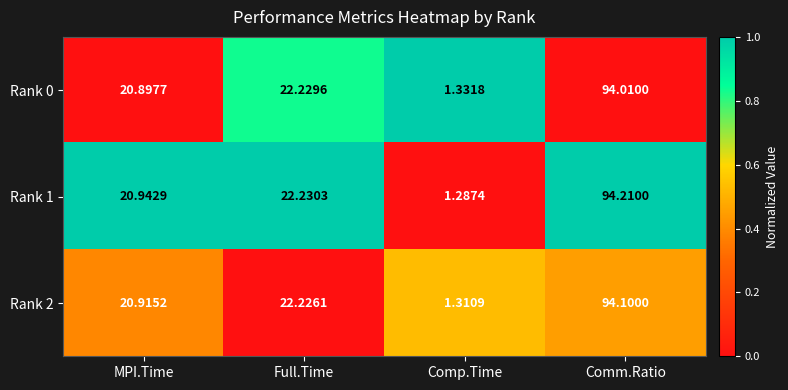

At which category is the sum across all series the highest?

Comm.Ratio